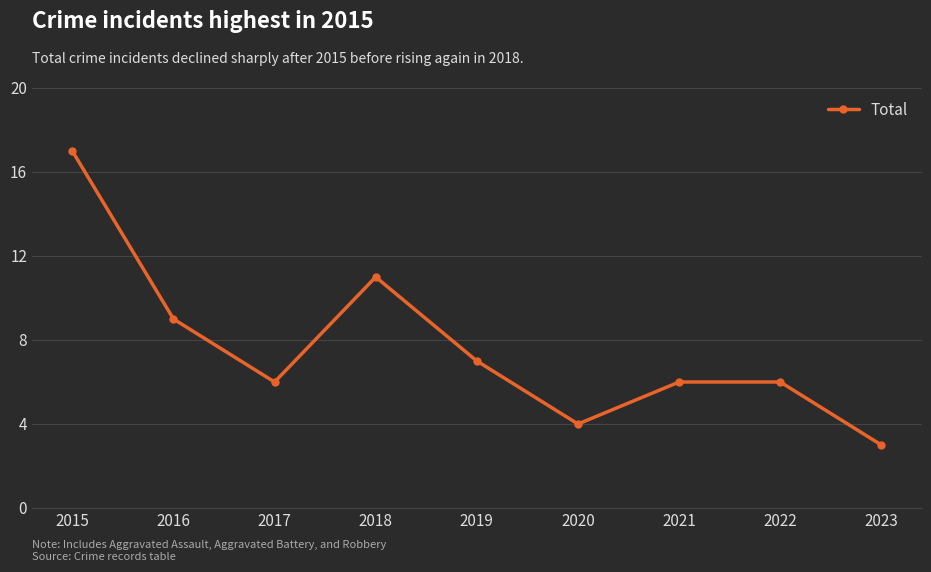

What is the value of the 2nd point from the left?

9